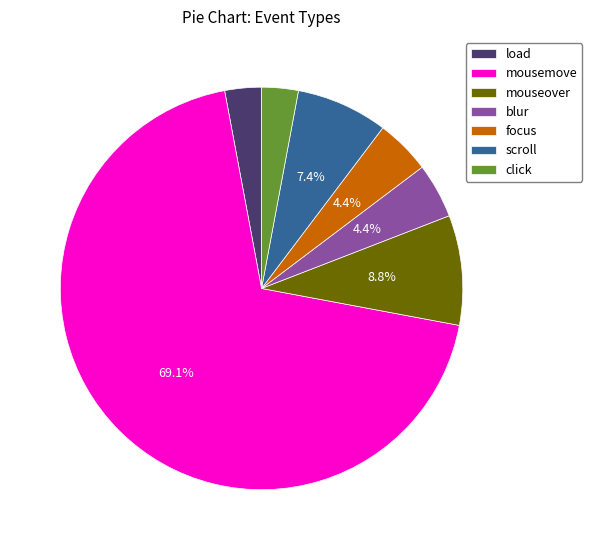

What percentage is the focus slice, to the nearest percent?

4%